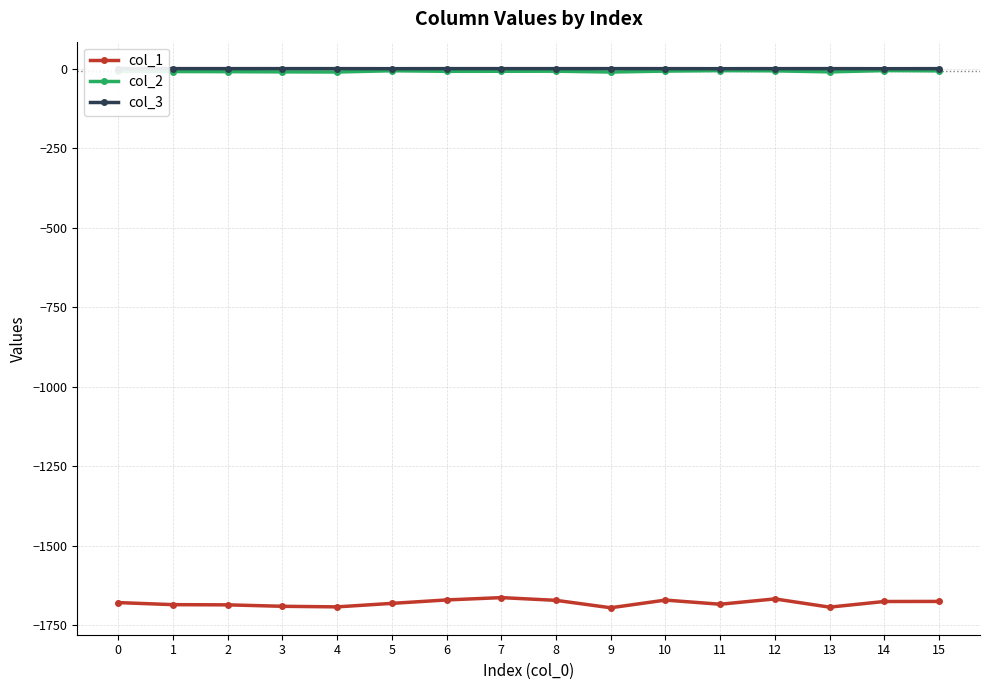

Which series has the largest range (max minus min)?

col_1